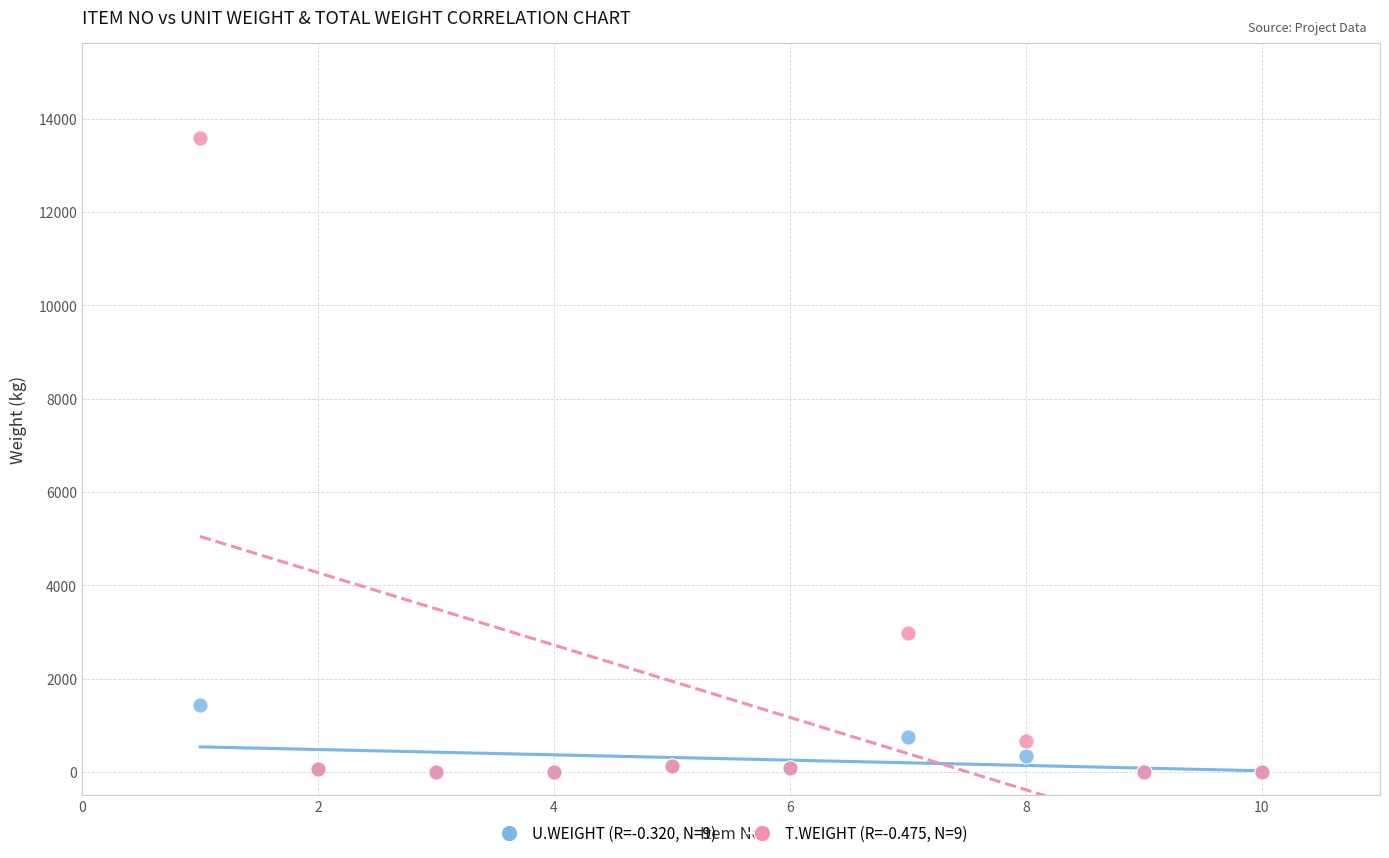

Across all series, what Y value is closest to 6794?

2969.6